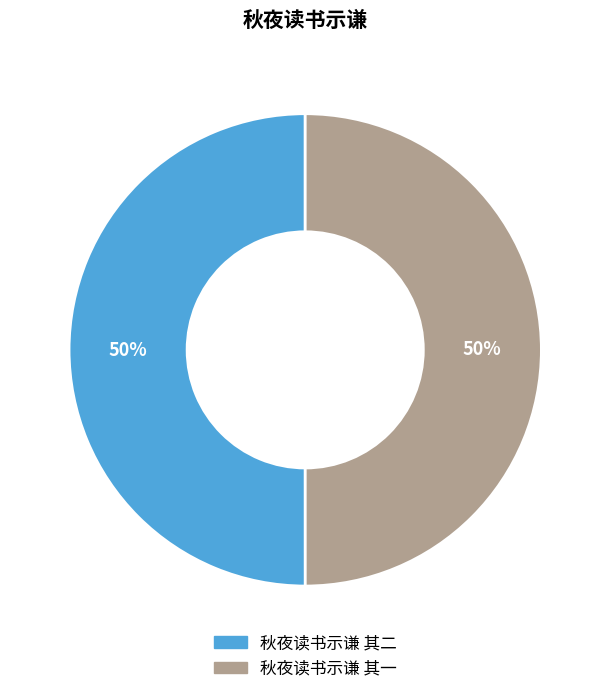

The 秋夜读书示谦 其二 slice represents 59% of the pie. True or false?

False